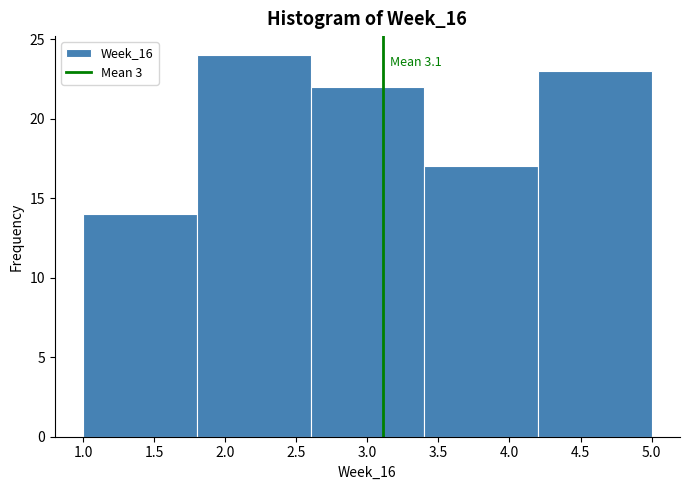

Which range on the x-axis has the tallest bar?

1.8 to 2.6